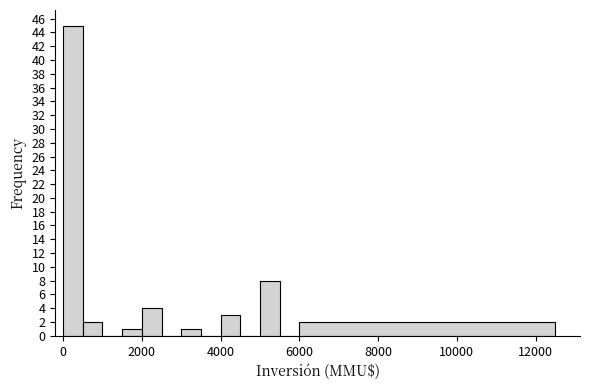

Read against the x-axis, roughly where is the centre of the tallest bar?

200